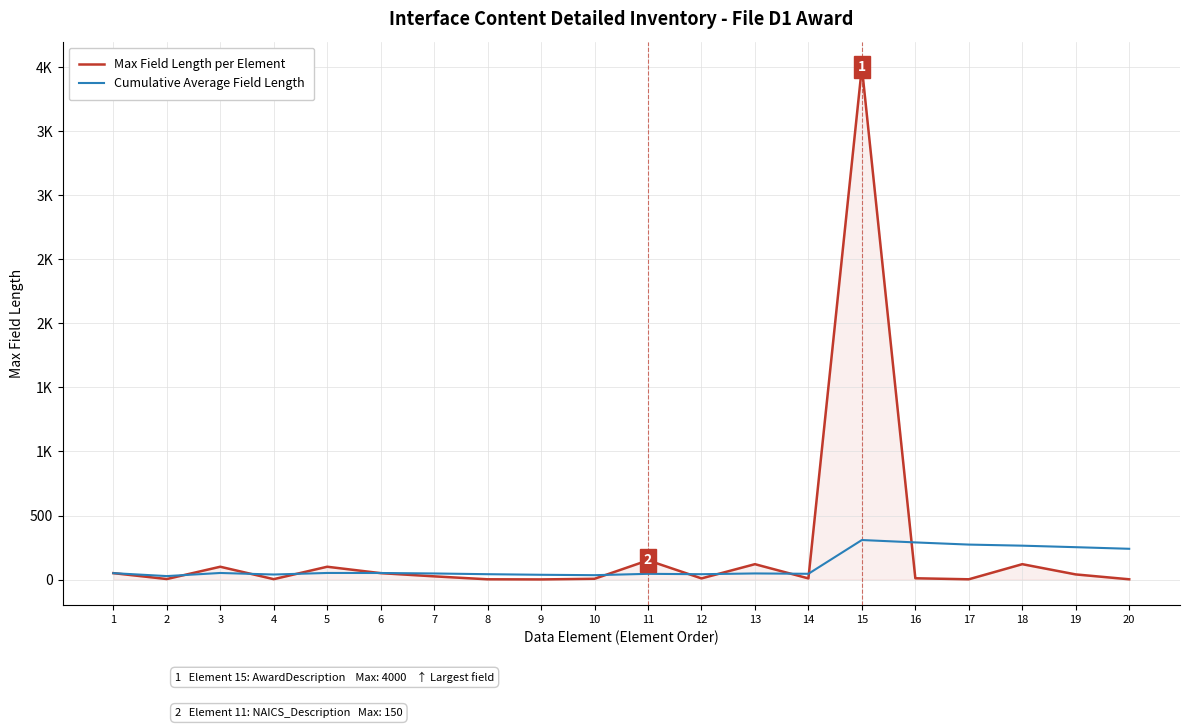

What are all the series names shown in the legend?

Max Field Length per Element, Cumulative Average Field Length